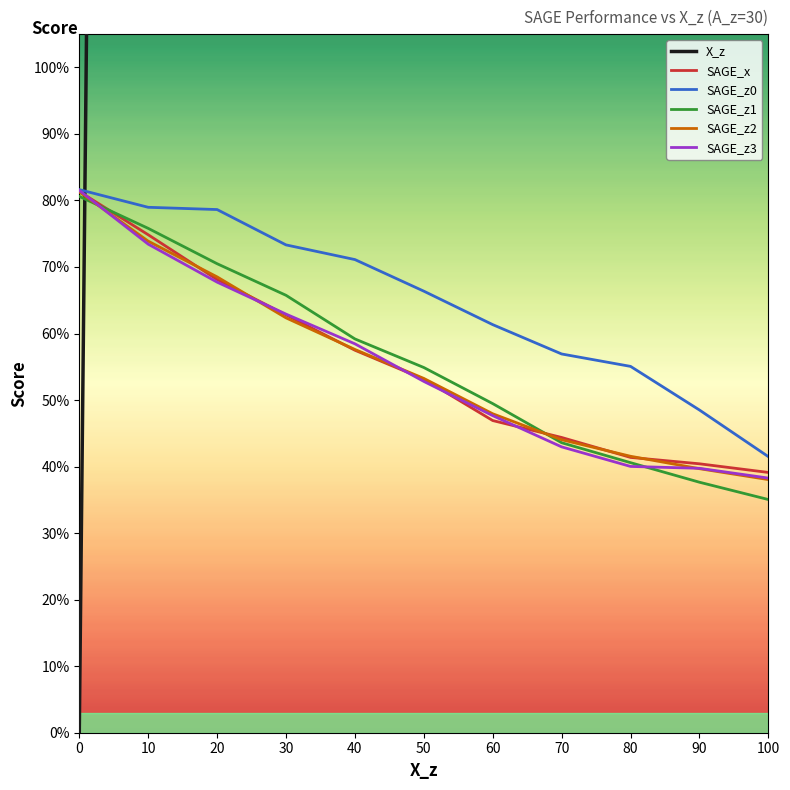

What value does the SAGE_z2 series have at 50?

0.5